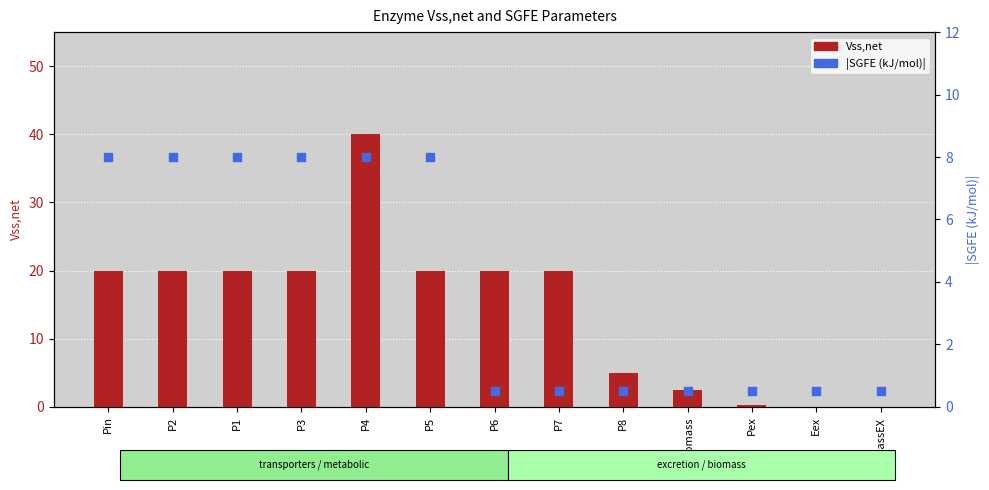

Which series contains the highest Y value?

Vss,net